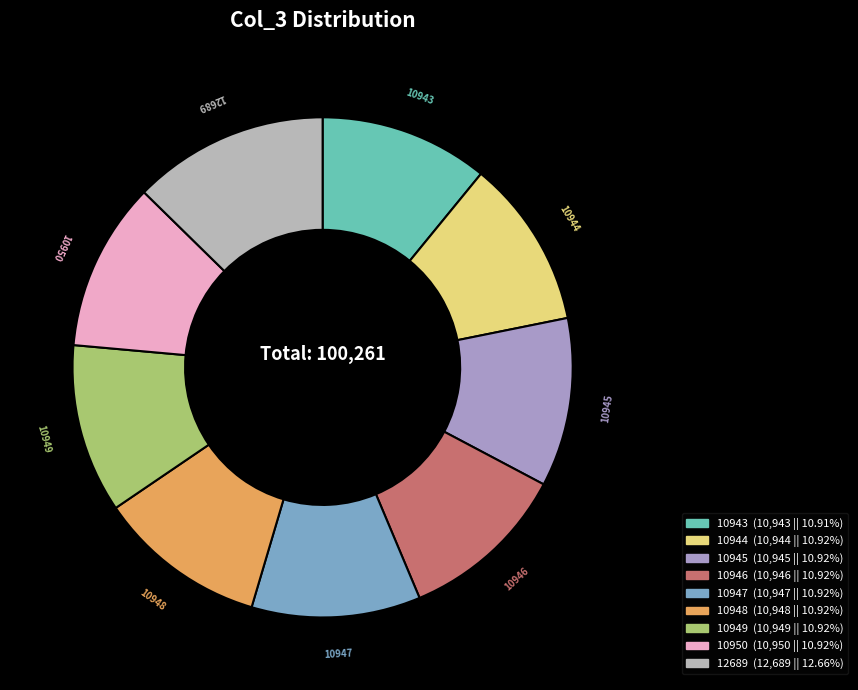

Which has a higher value, 12689 or 10947?

12689